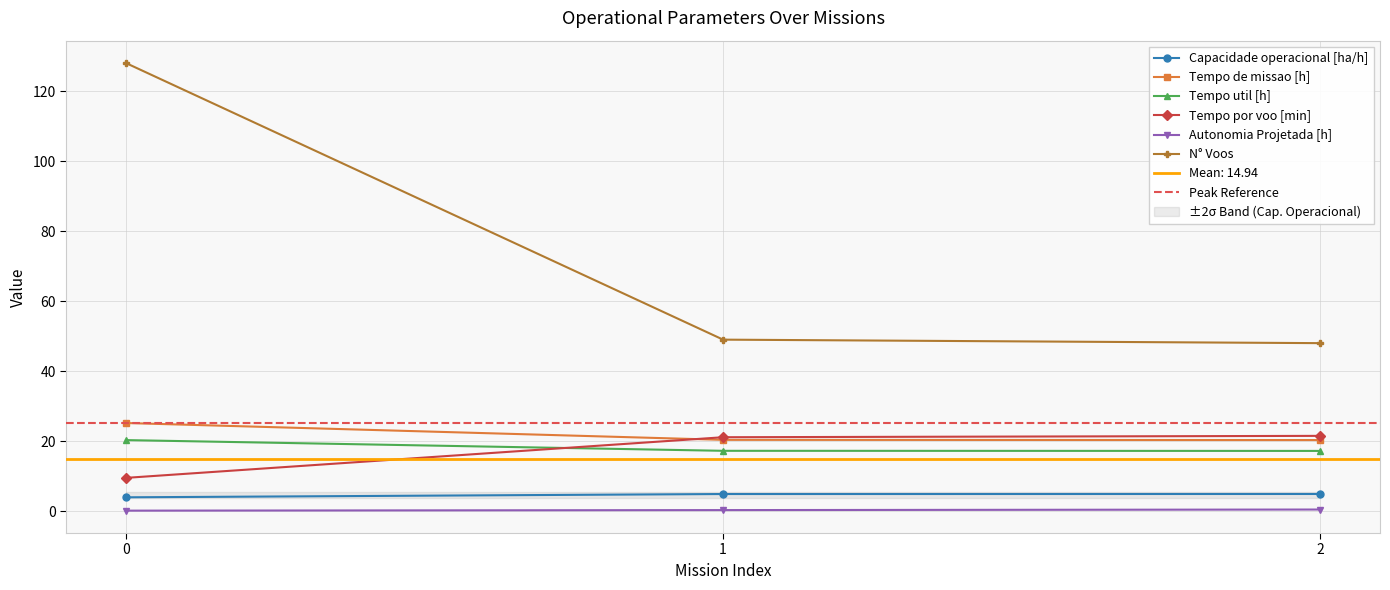

What is the sum of all Tempo por voo [min] values?

52.2